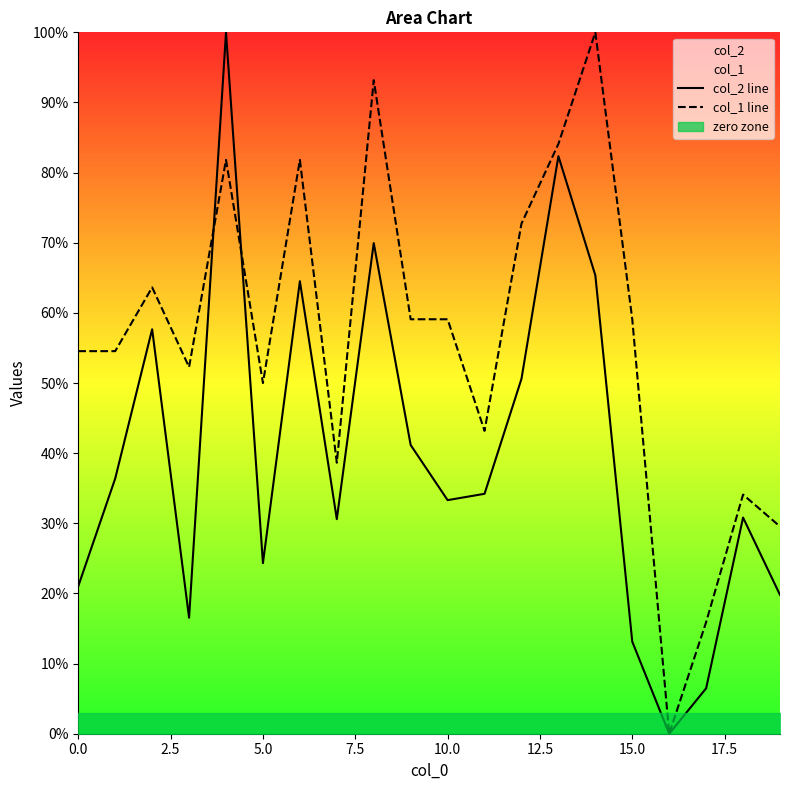

Does the chart display data point markers on the line(s)?

No